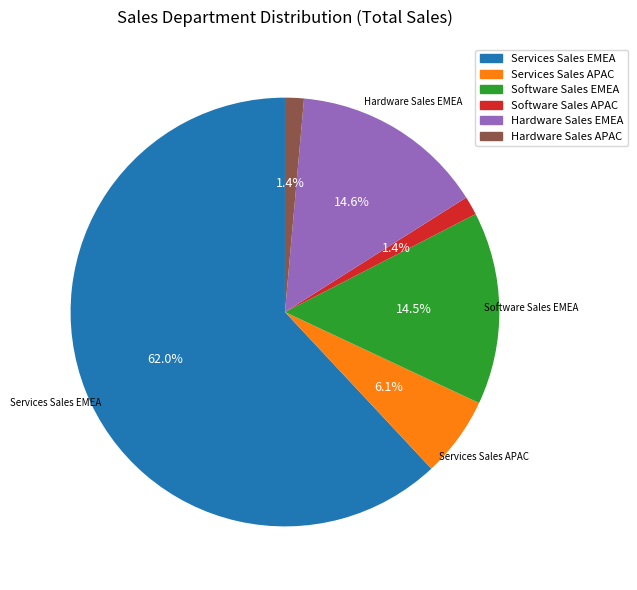

To the nearest percent, what portion does Software Sales APAC represent?

1%